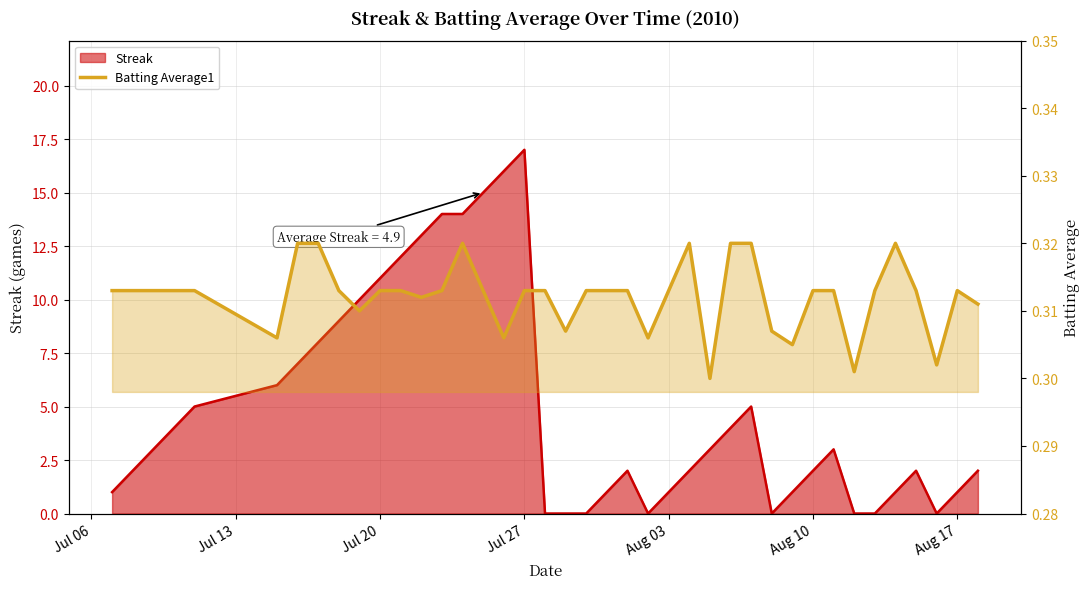

Count the values in the range 0 to 1.

40